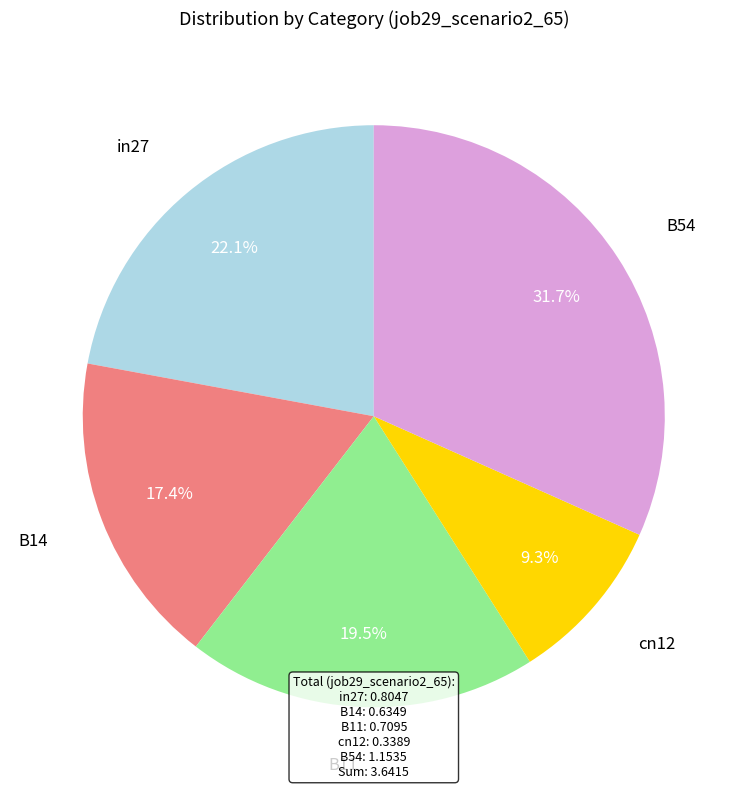

Does any single category account for the majority?

No